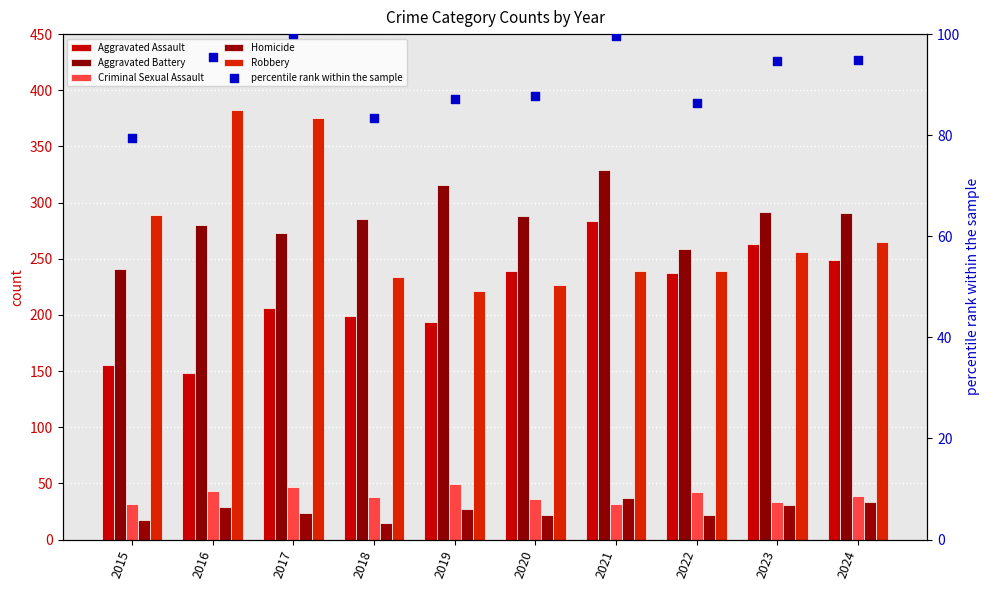

Which series contains the highest Y value?

Robbery